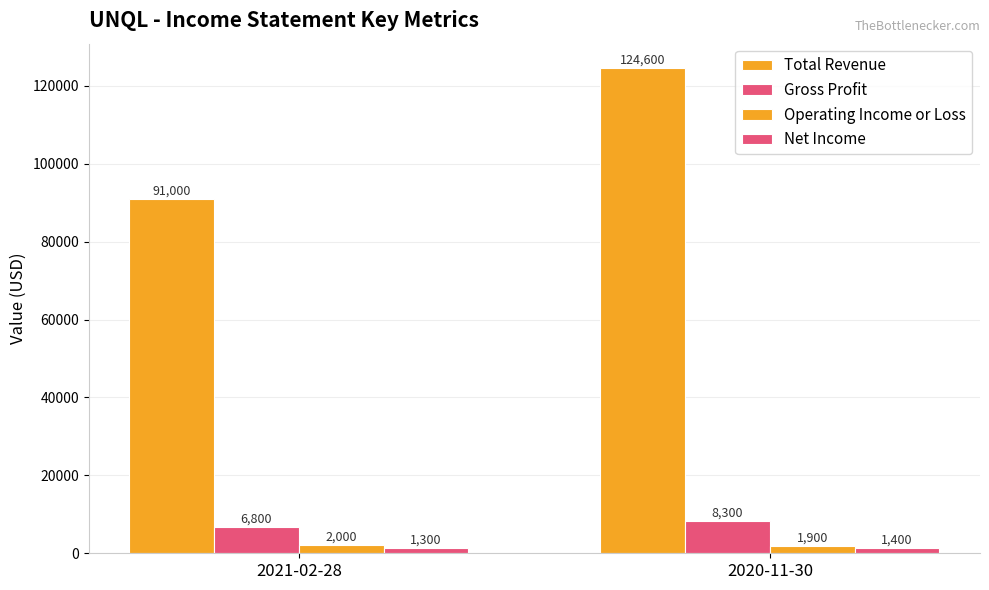

What is the approximate value of Operating Income or Loss at 2020-11-30?

1900